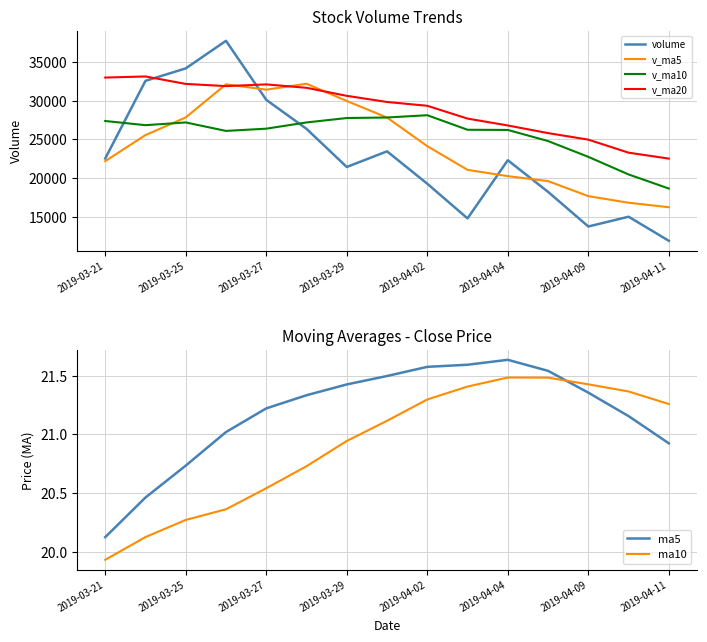

True or false: volume and ma5 intersect in this chart.

False